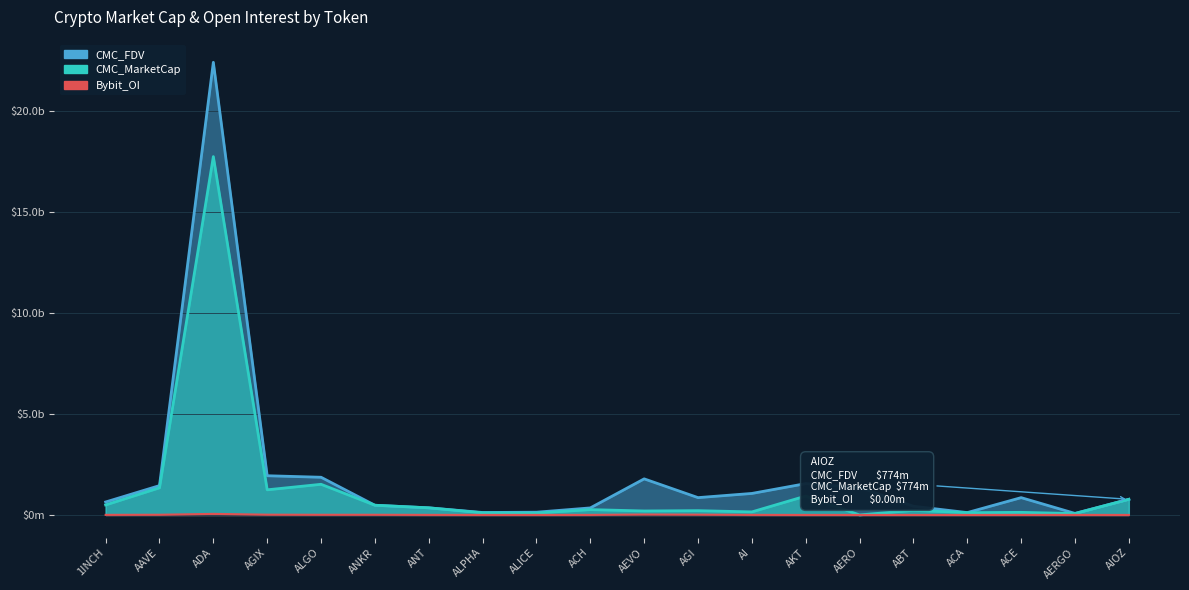

What is the label of the 3rd point from the right?

ACE